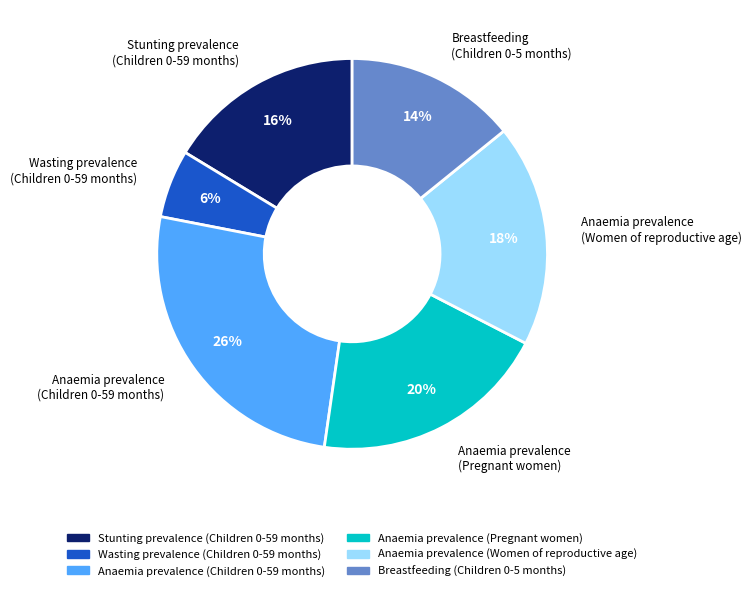

Is there a majority slice in this chart?

No